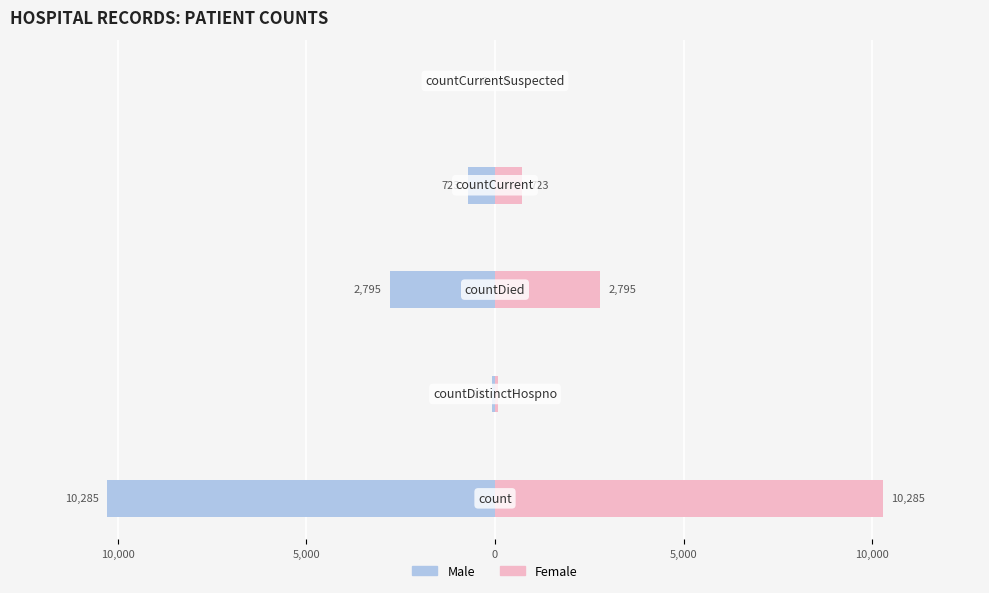

Reading left to right, transcribe all the data shown in this chart.

Male: 15,000=-10285	10,000=-77	5,000=-2795	0=-723	5,000=0
Female: 15,000=10285	10,000=77	5,000=2795	0=723	5,000=0